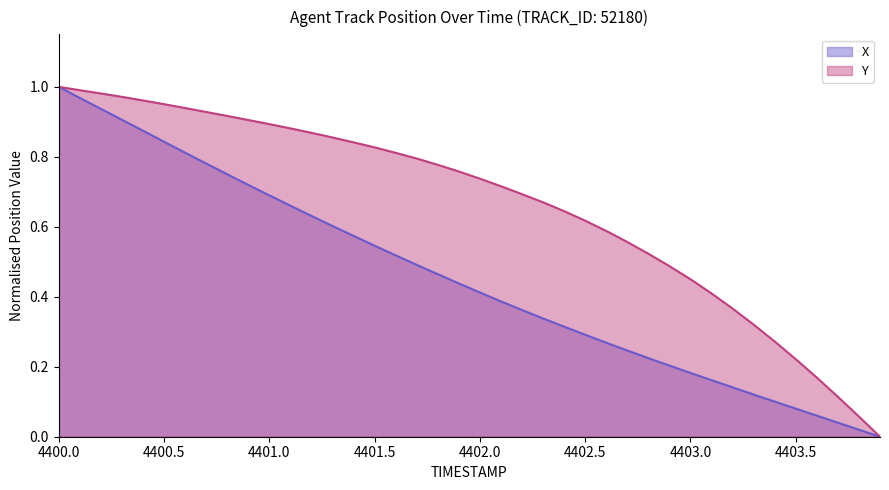

At which category is the sum across all series the highest?

4400.0